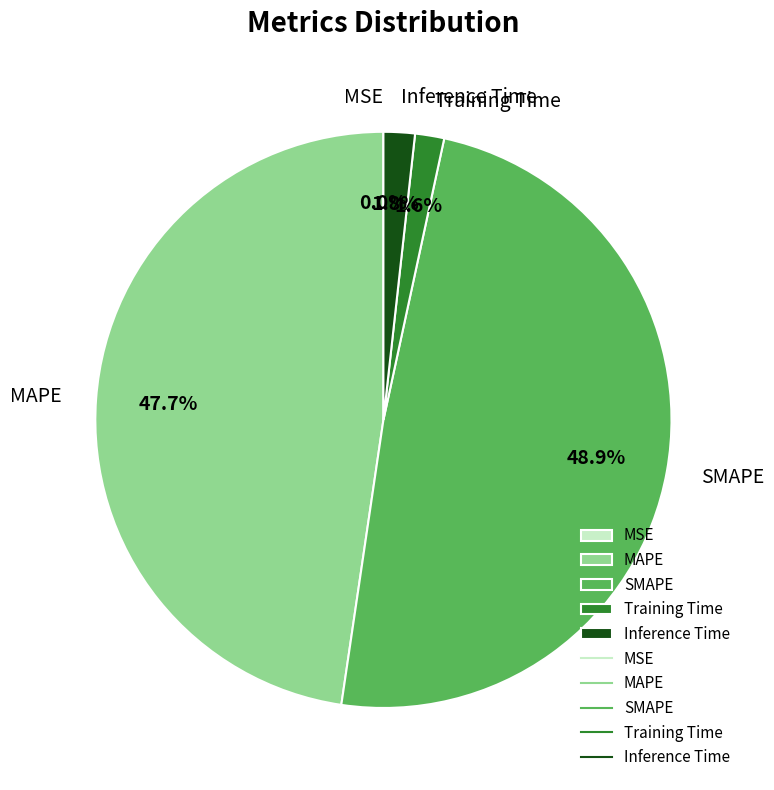

Does Training Time account for over 50% of the chart?

No